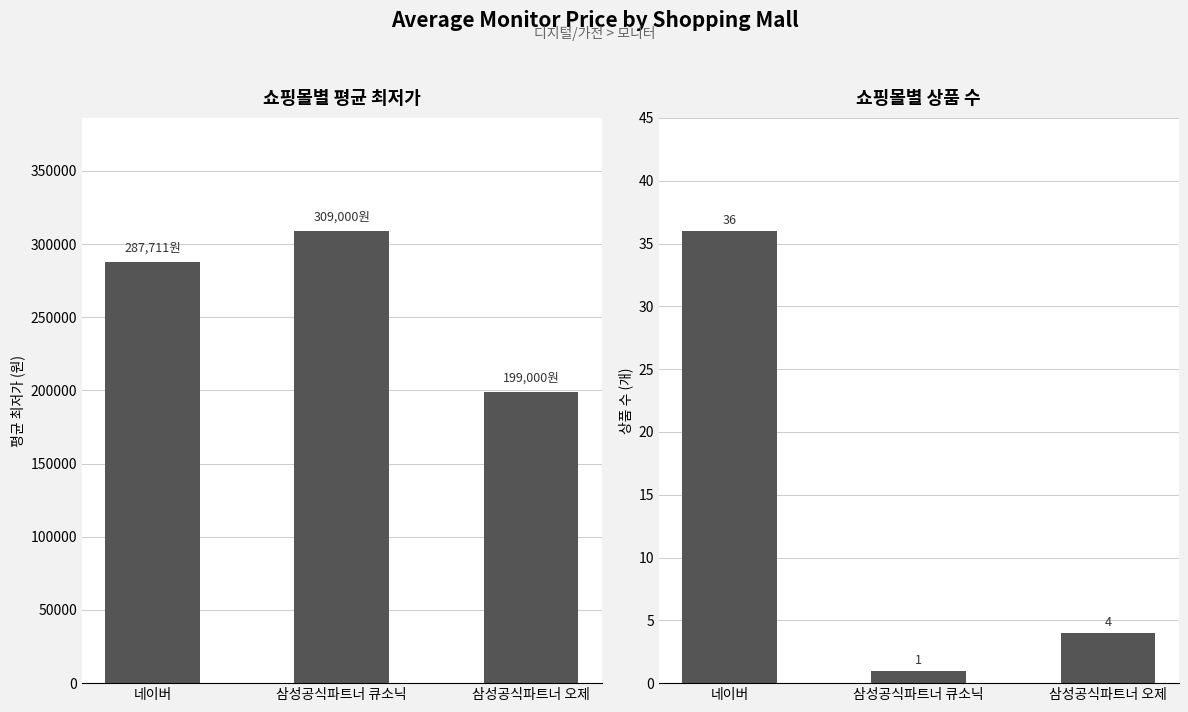

What value does the 상품 수 series have at 네이버?

36.0